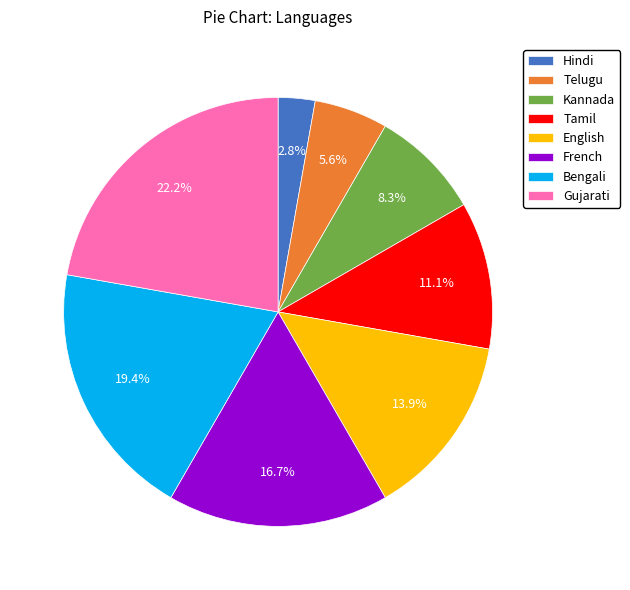

The Gujarati slice represents 11% of the pie. True or false?

False